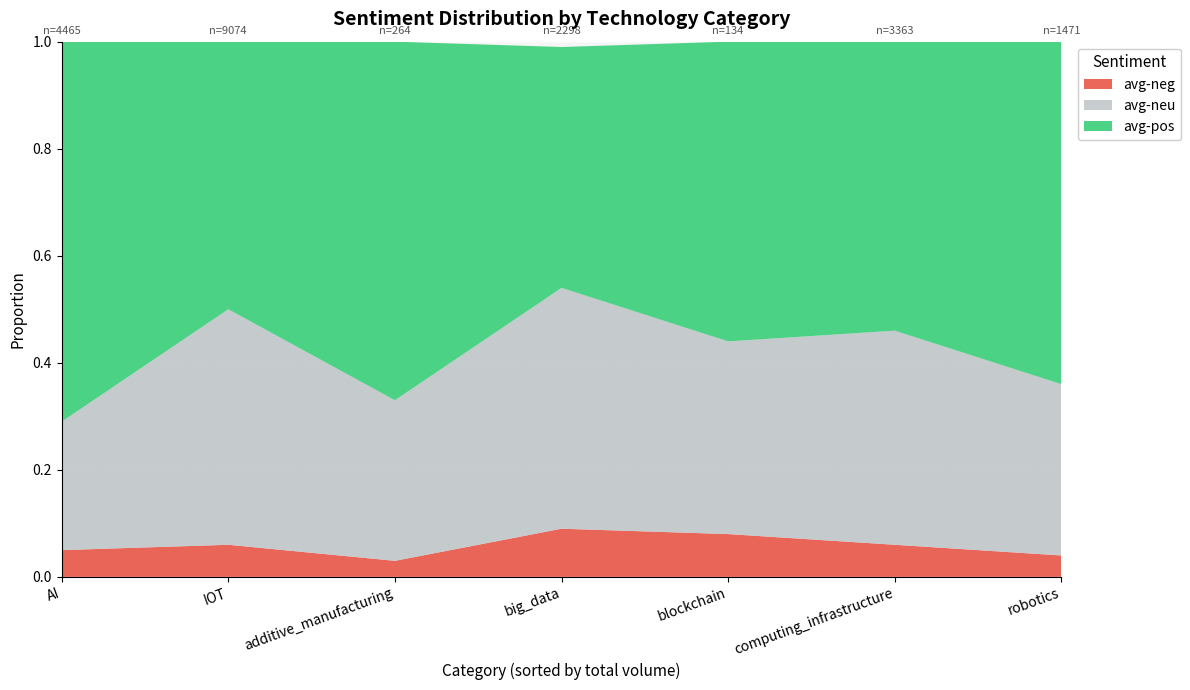

Reading left to right, what are all the values shown in this chart?

avg-neg: AI=0.1	IOT=0.1	additive_manufacturing=0.0	big_data=0.1	blockchain=0.1	computing_infrastructure=0.1	robotics=0.0
avg-neu: AI=0.2	IOT=0.4	additive_manufacturing=0.3	big_data=0.5	blockchain=0.4	computing_infrastructure=0.4	robotics=0.3
avg-pos: AI=0.7	IOT=0.5	additive_manufacturing=0.7	big_data=0.5	blockchain=0.6	computing_infrastructure=0.5	robotics=0.6